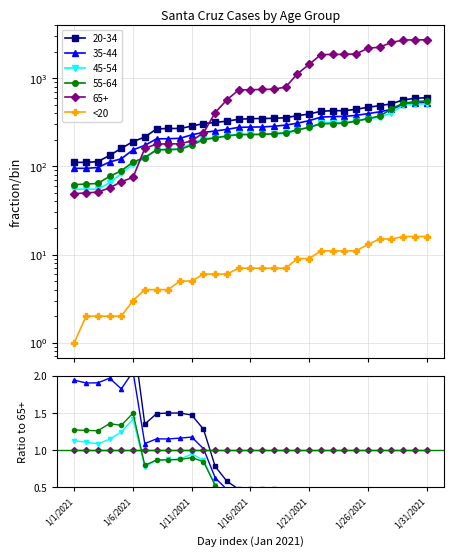

What is the label of the 10th point from the right?

21